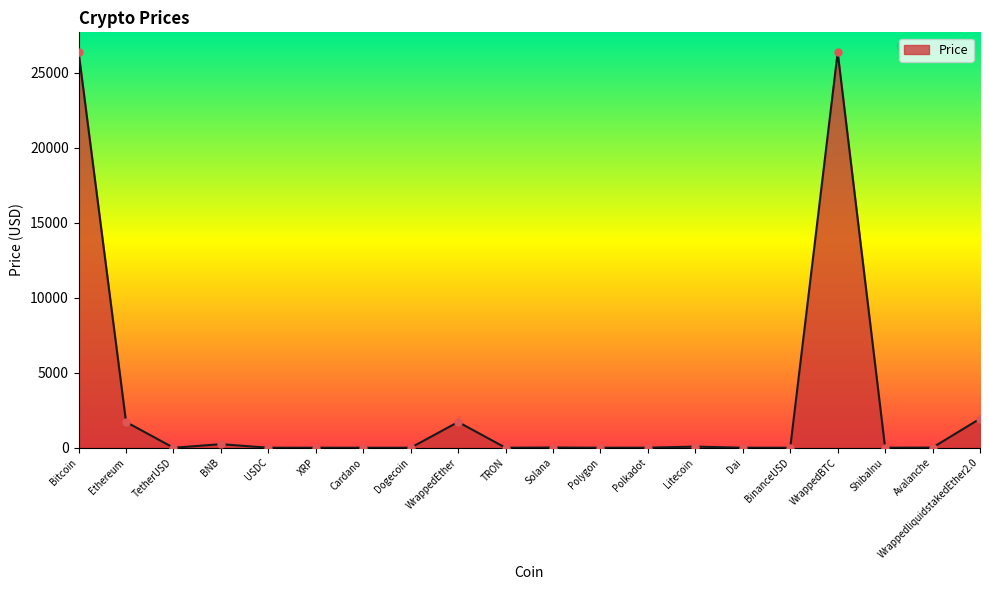

What is the change in value from XRP to BinanceUSD?

+0.5